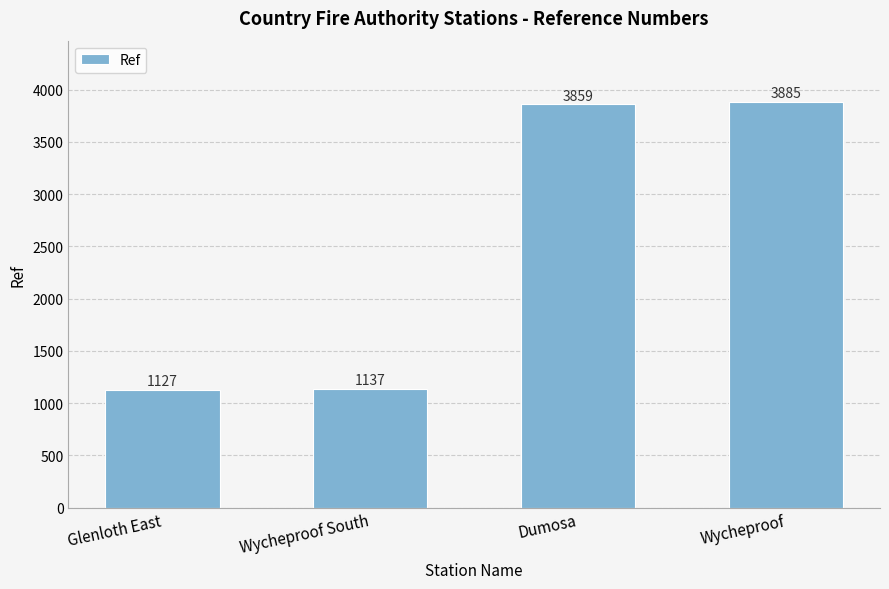

At which label is the value closest to 2506?

Dumosa